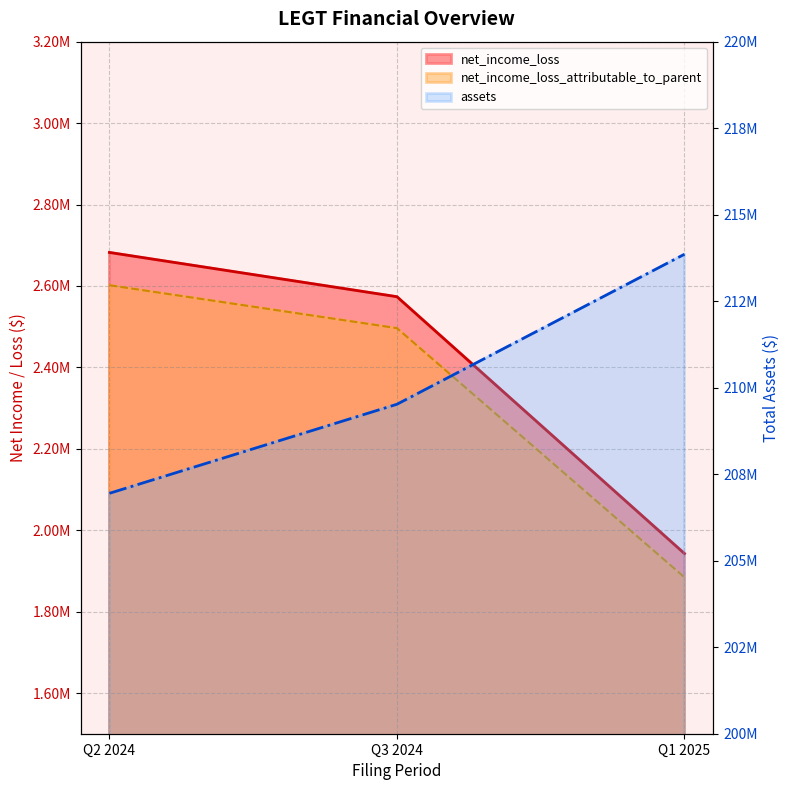

Which series has the largest total across all categories?

assets